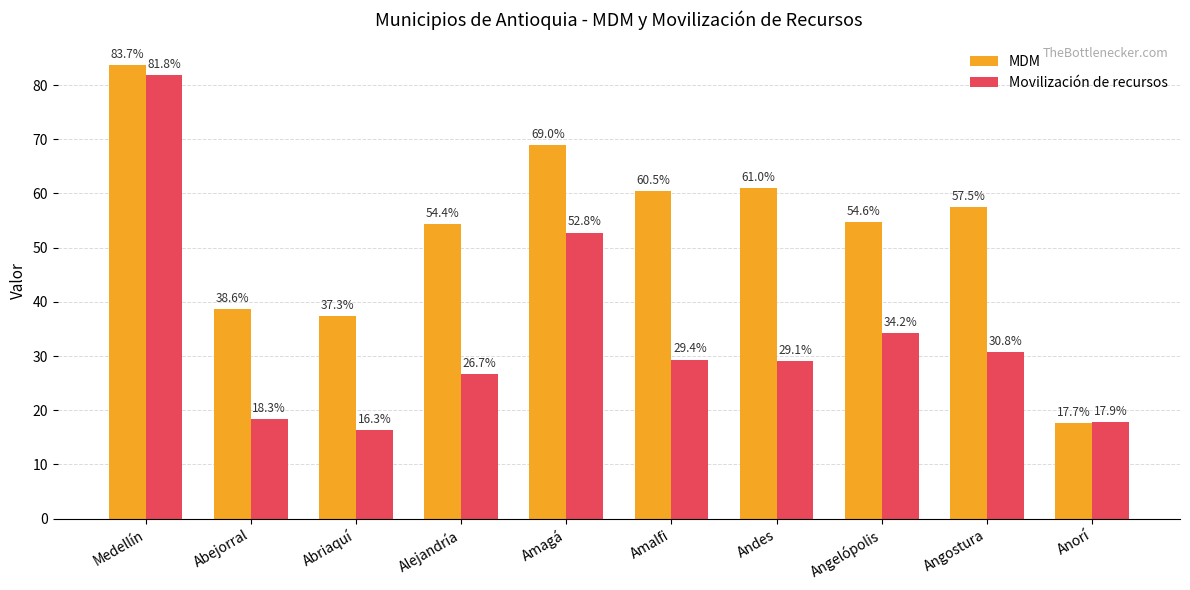

Which series has the largest range (max minus min)?

MDM